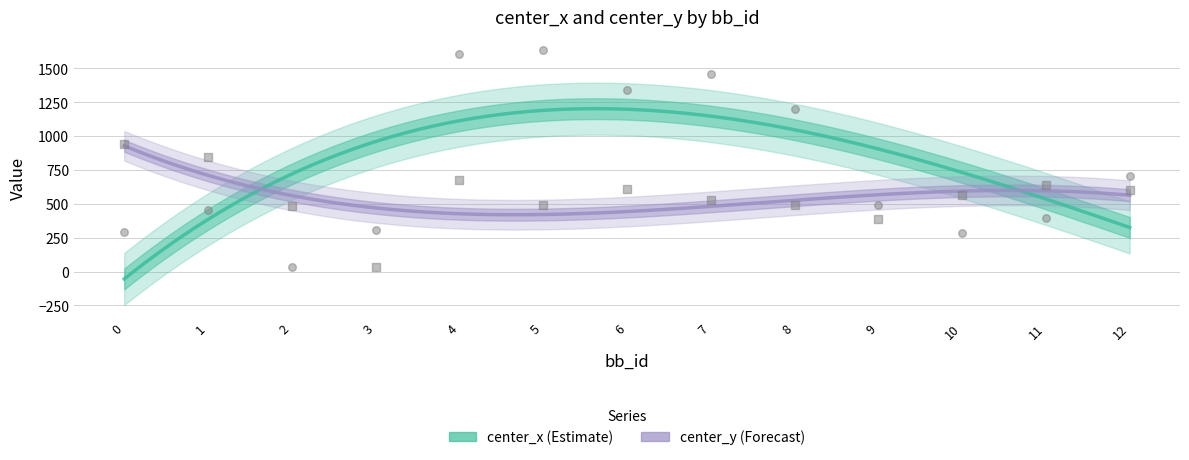

At which category is the sum across all series the highest?

4